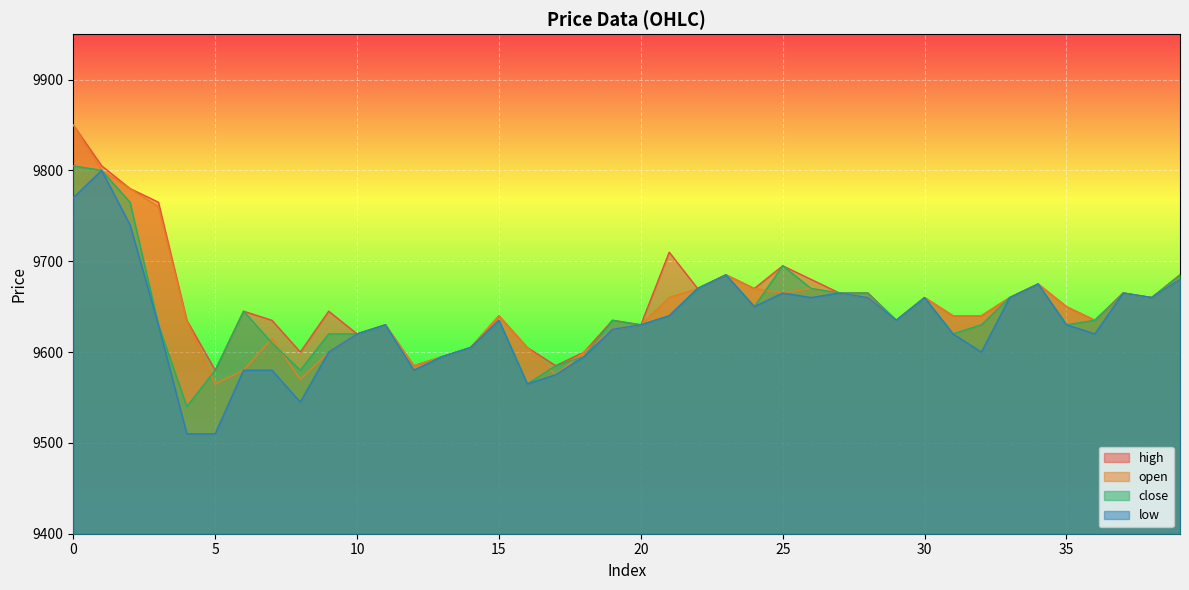

At which label is close closest to 9672?

22